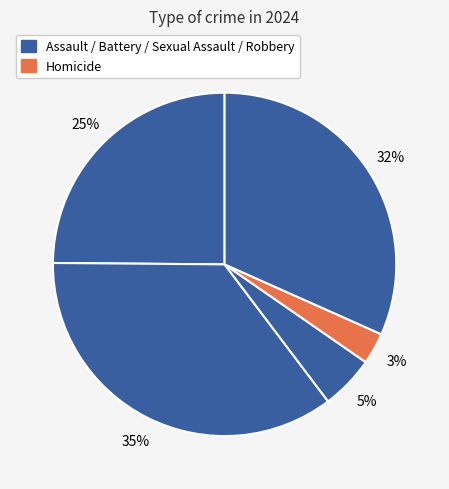

How many slices are in this pie chart?

5